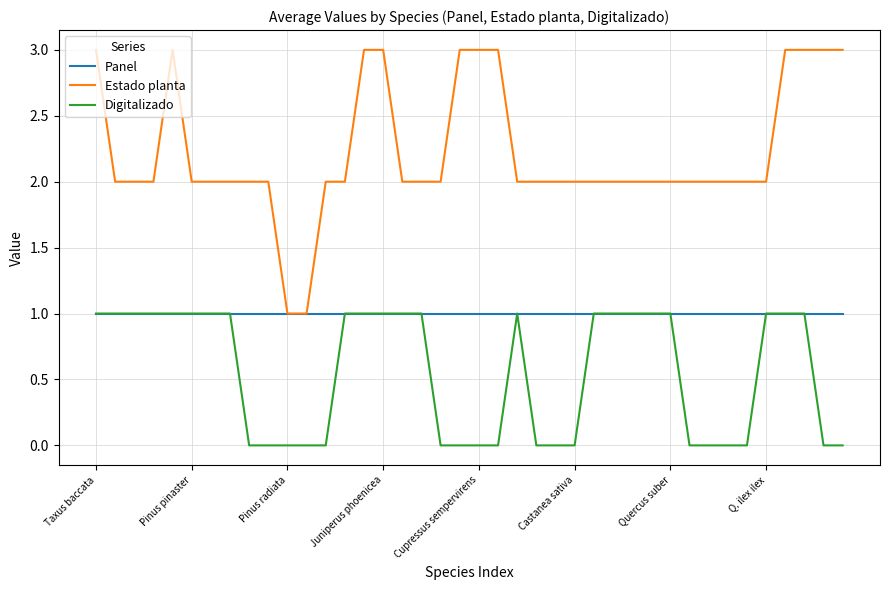

Which series has the largest total across all categories?

Estado planta